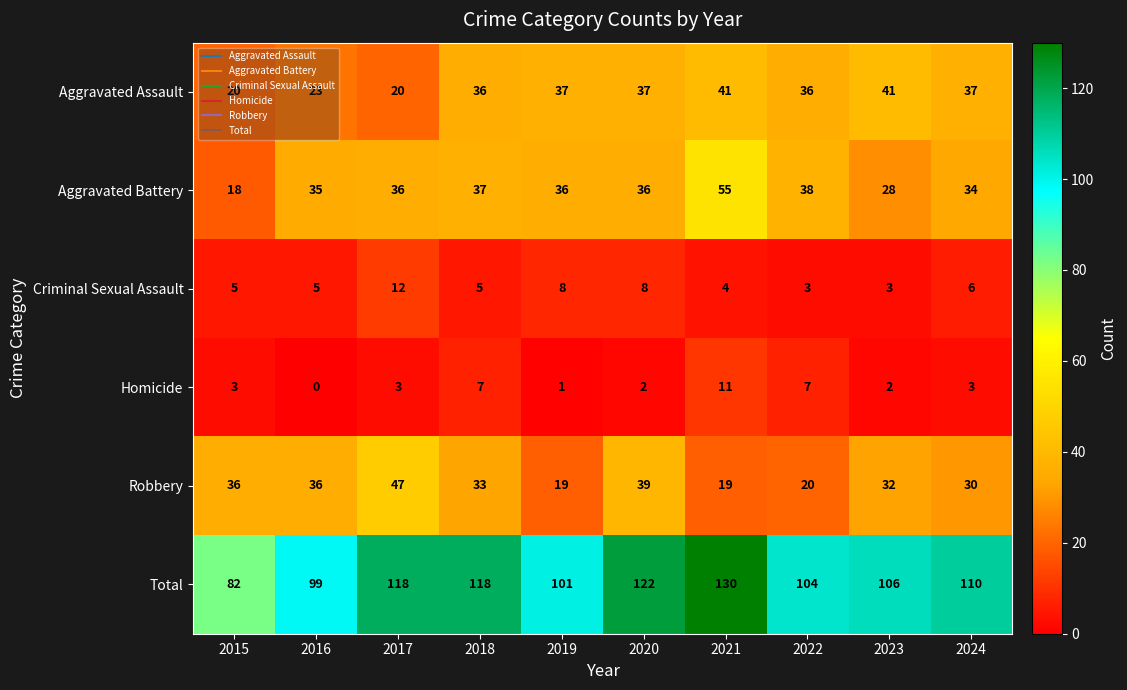

At which label does Total reach its peak?

2021